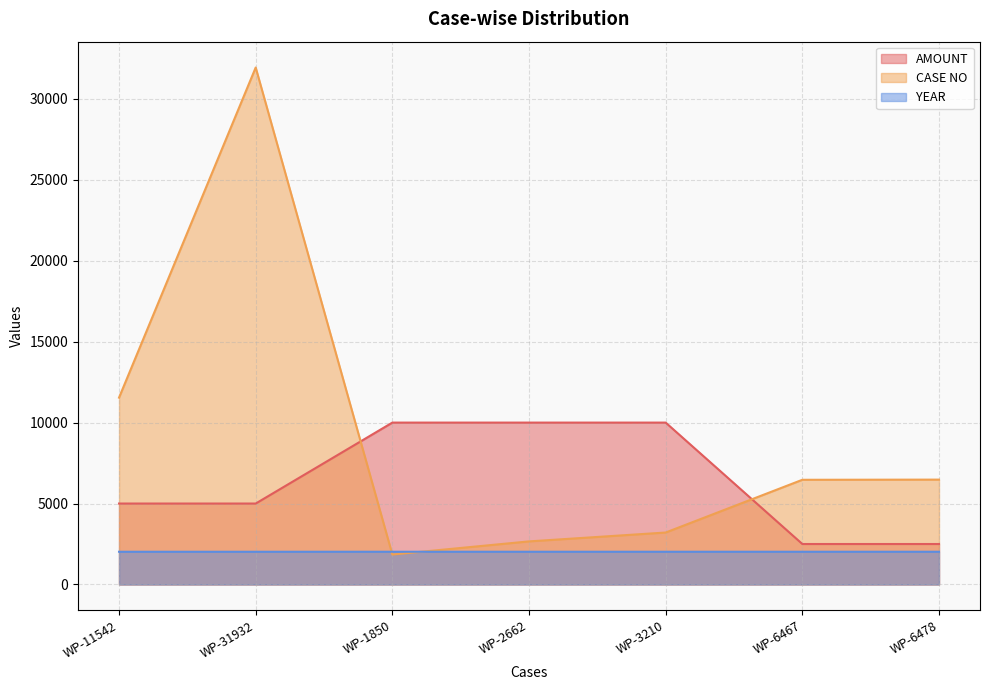

Which series has the widest spread of values?

CASE NO